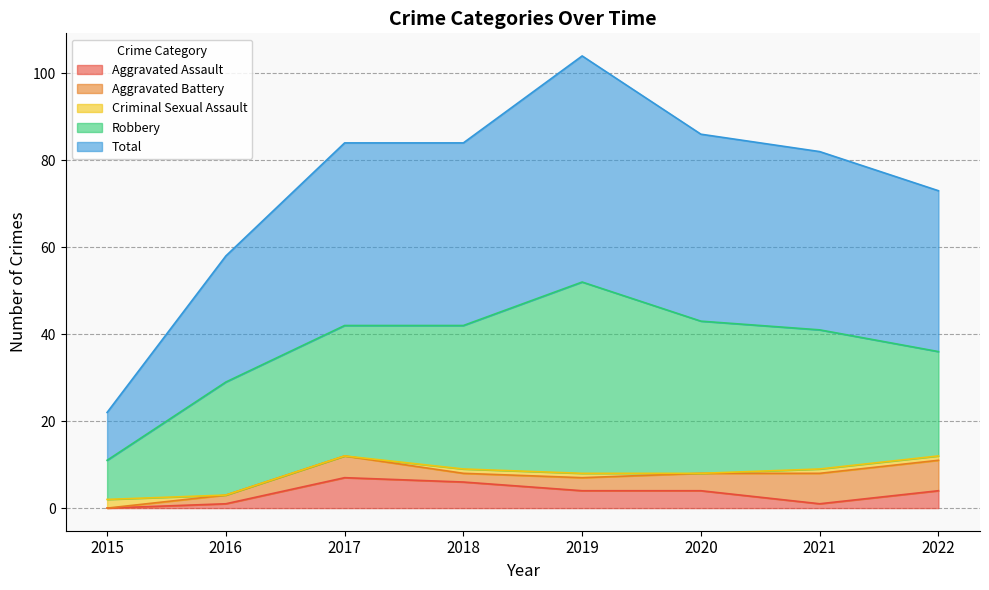

Rank the series at 2022 from highest to lowest value.

Total, Robbery, Aggravated Battery, Aggravated Assault, Criminal Sexual Assault